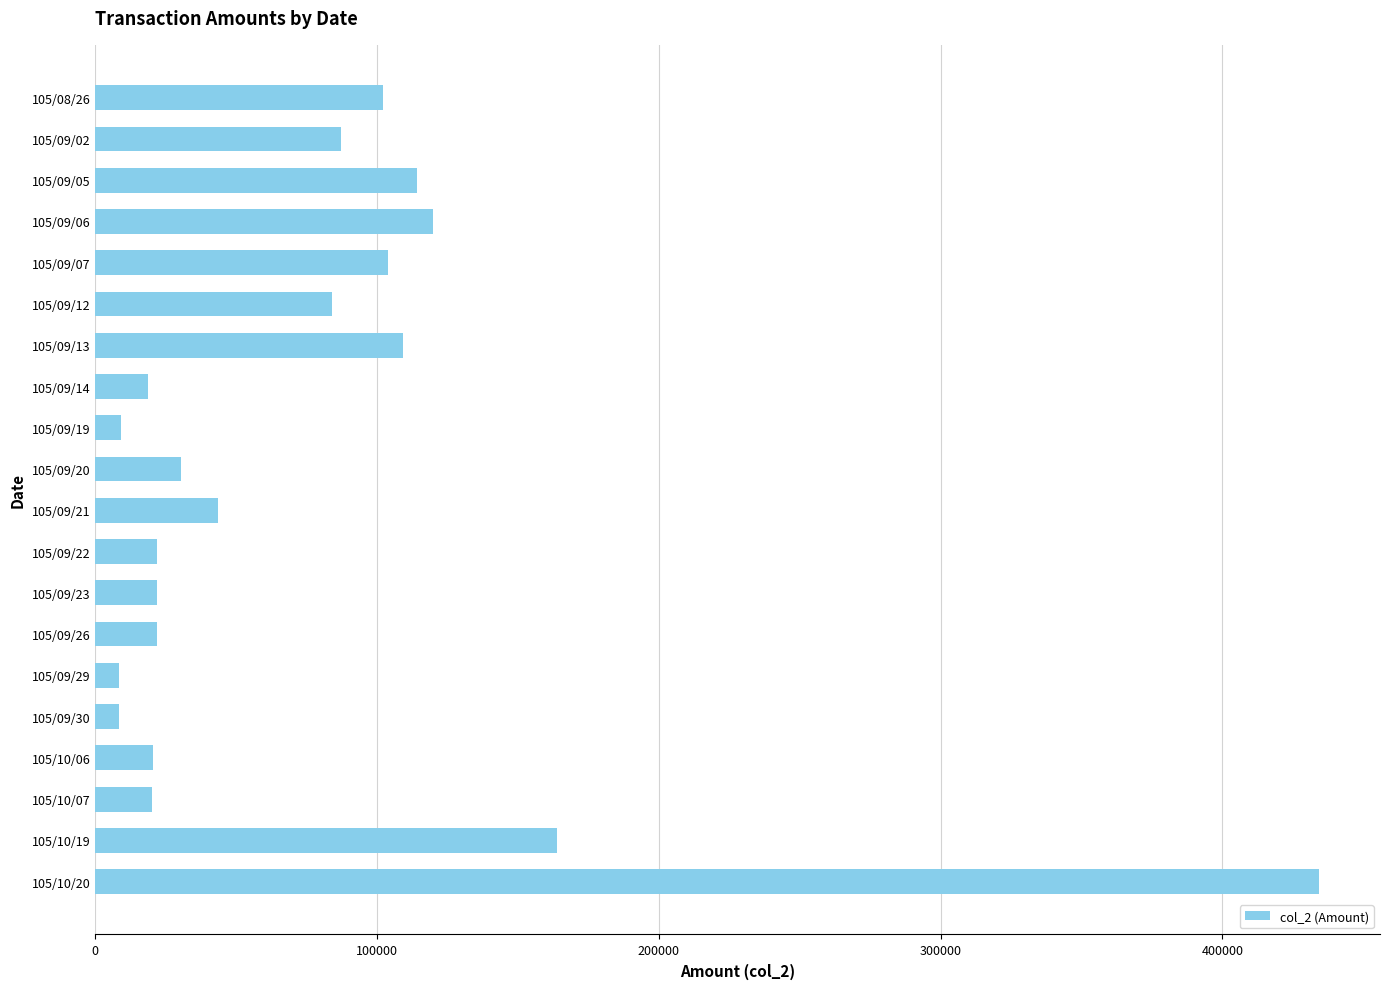

What is the change in value from 105/09/21 to 105/10/19?

+120440